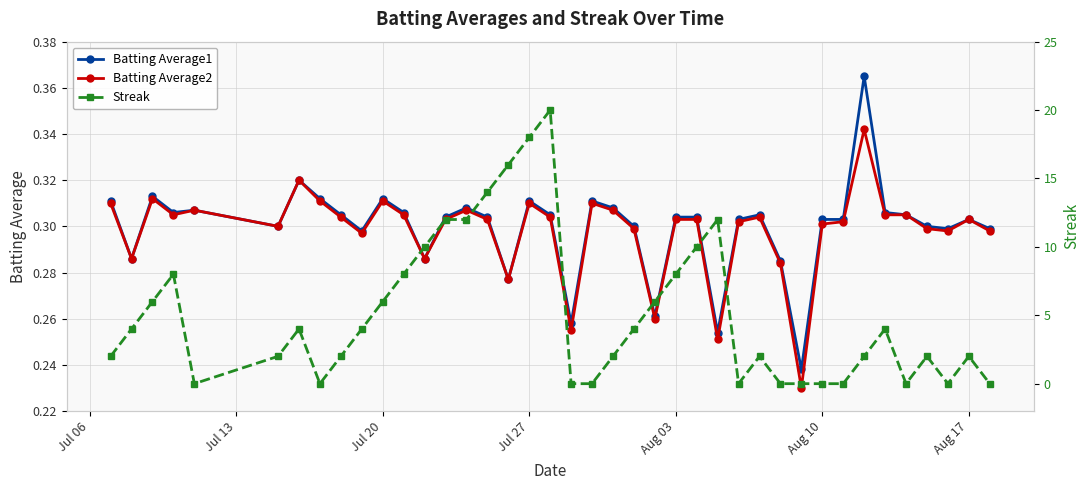

How many Batting Average1 values are between 0 and 1?

40